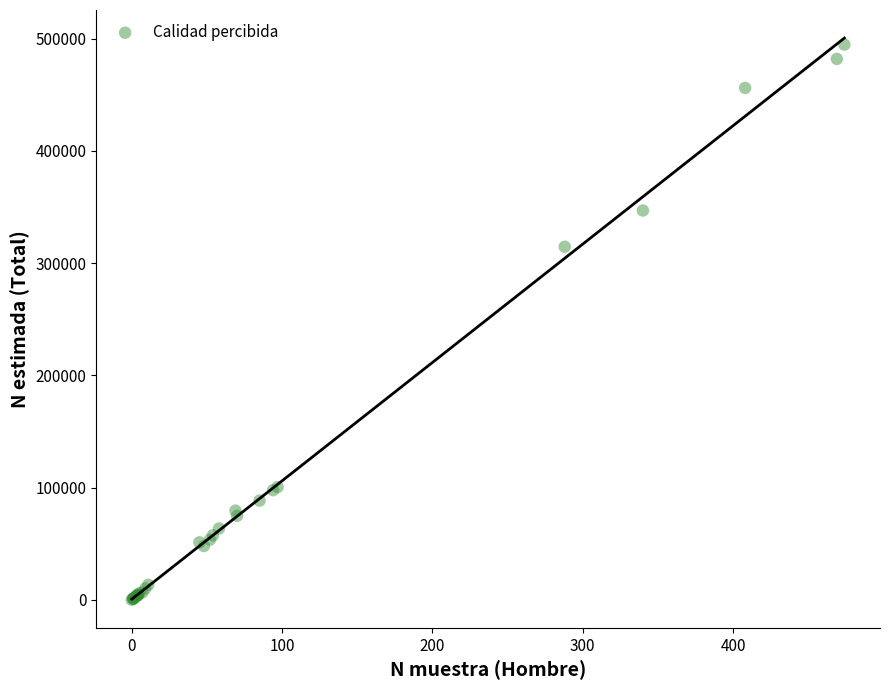

What Y value in the scatter plot is closest to 247377?

314641